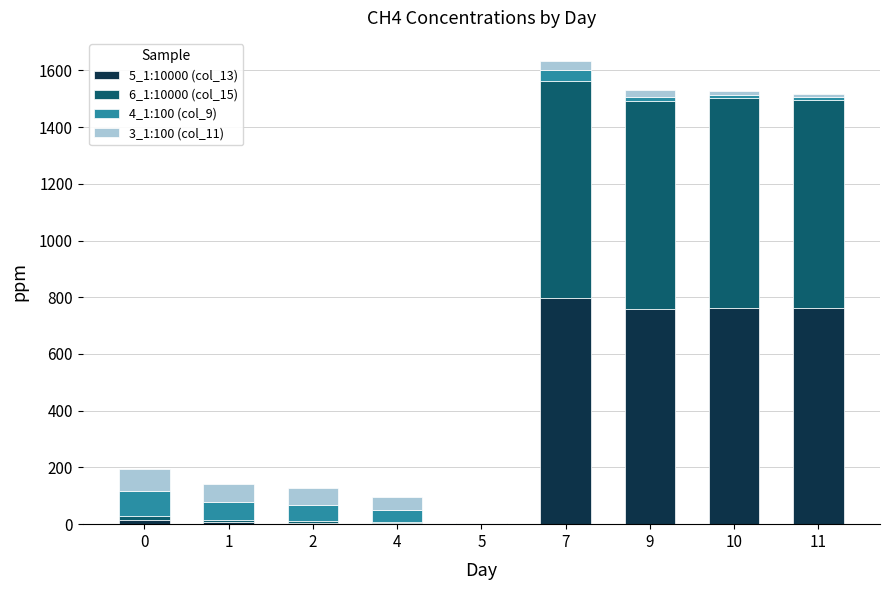

The value of 3_1:100 (col_11) at 2 is 12.4. True or false?

False